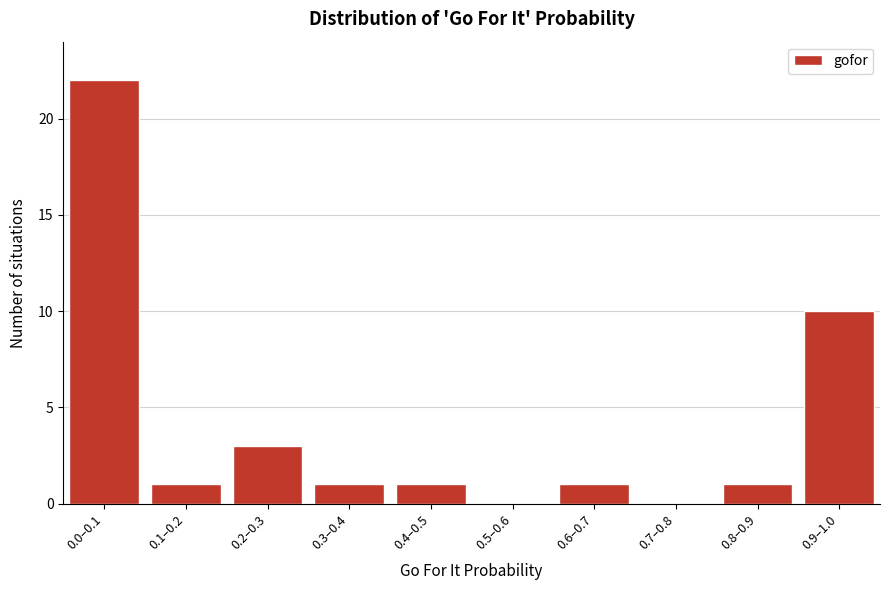

Reading right to left, transcribe all the data shown in this chart.

0.9–1.0=10	0.8–0.9=1	0.7–0.8=0	0.6–0.7=1	0.5–0.6=0	0.4–0.5=1	0.3–0.4=1	0.2–0.3=3	0.1–0.2=1	0.0–0.1=22